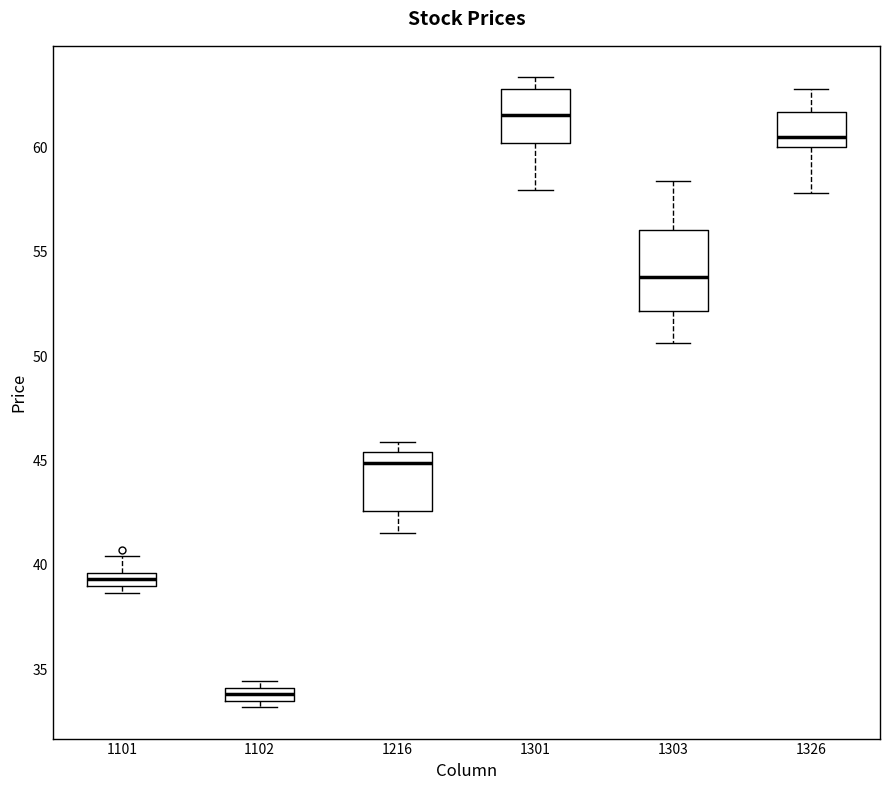

Where does the median line of the box at x = 1216 sit on the y-axis? The values are not printed on the chart, so give them approximately, as read against the axis.

45.0